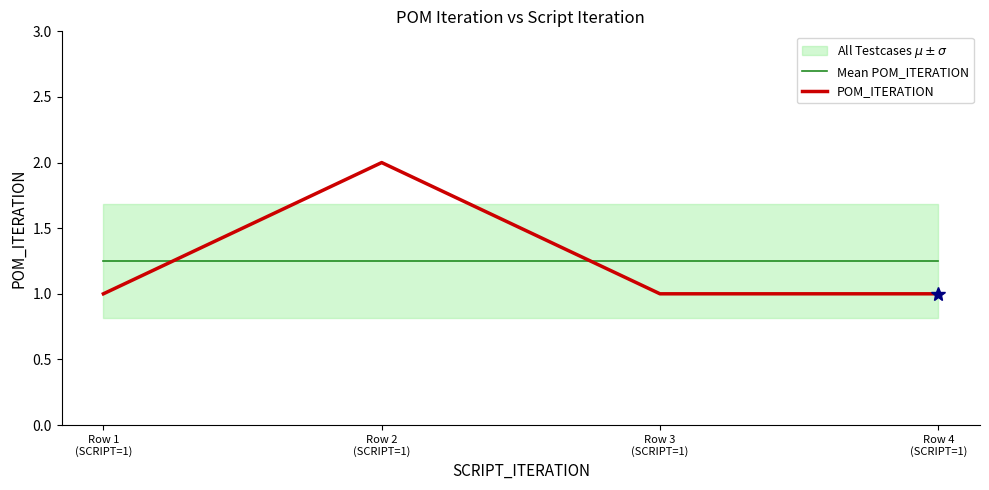

What is the difference between the highest and lowest values at Row 3
(SCRIPT=1)?

0.2